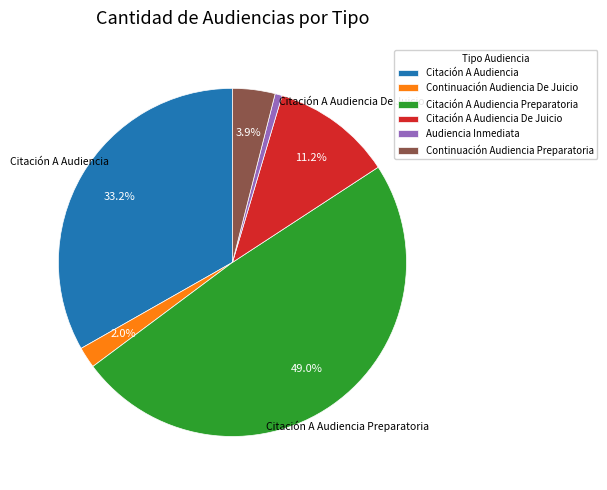

What is the smallest slice in the pie chart?

Audiencia Inmediata